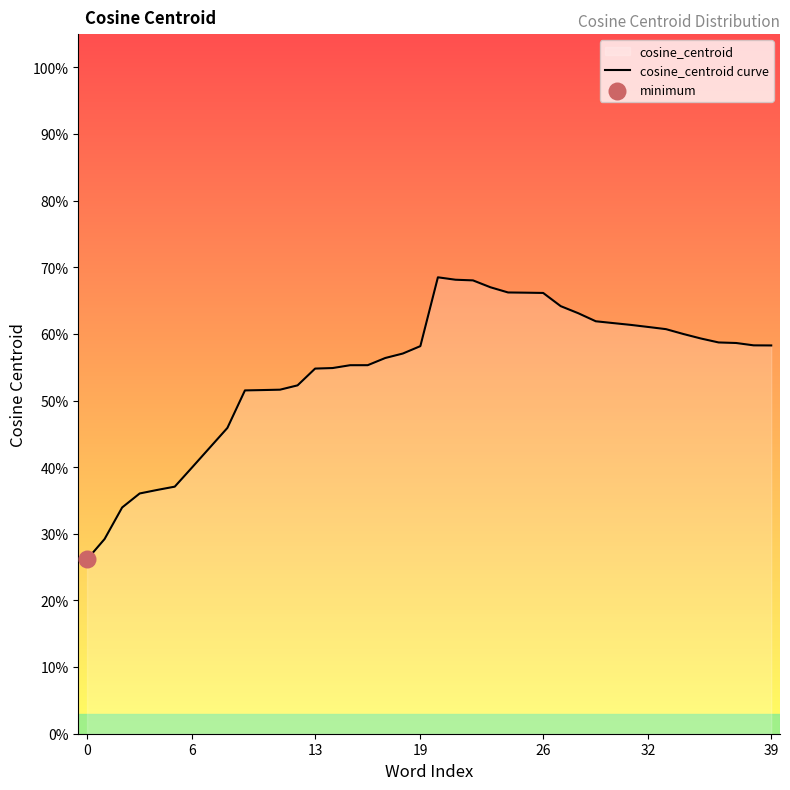

What is the change in value from 24 to 35?

-0.1